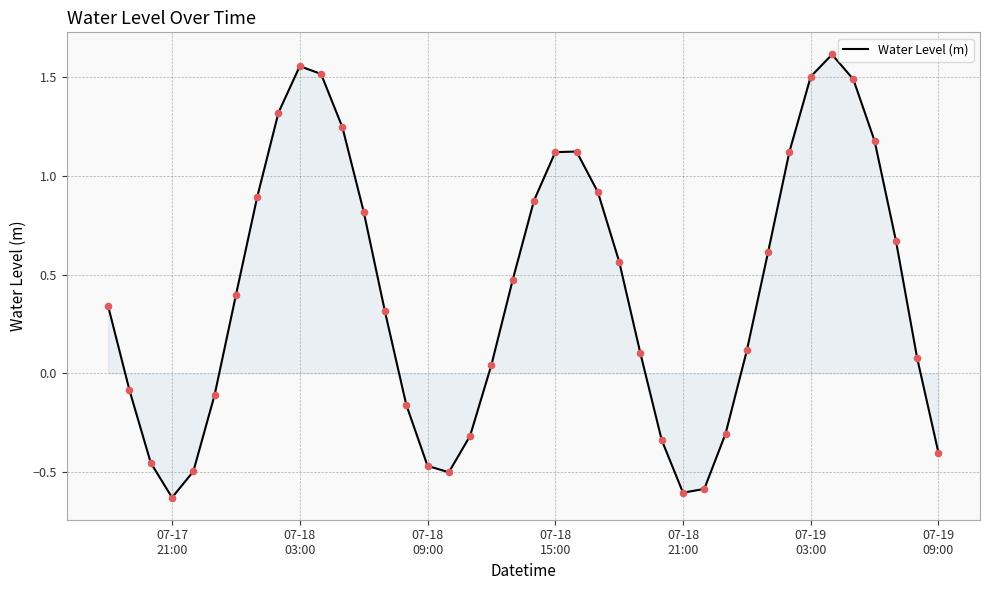

What is the difference between the maximum and minimum values?

2.2